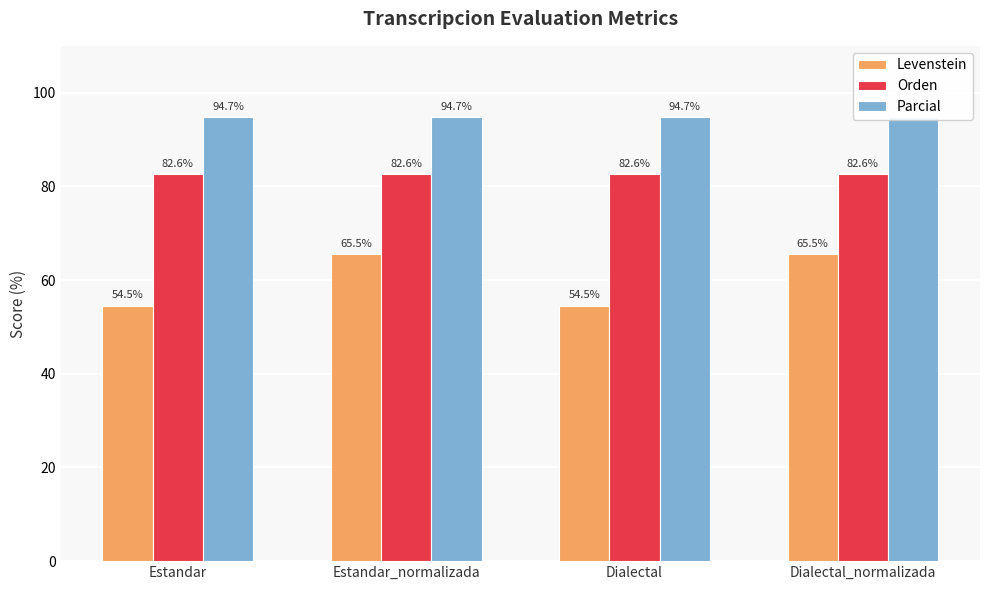

Rank the series by their average value, from lowest to highest.

Levenstein, Orden, Parcial